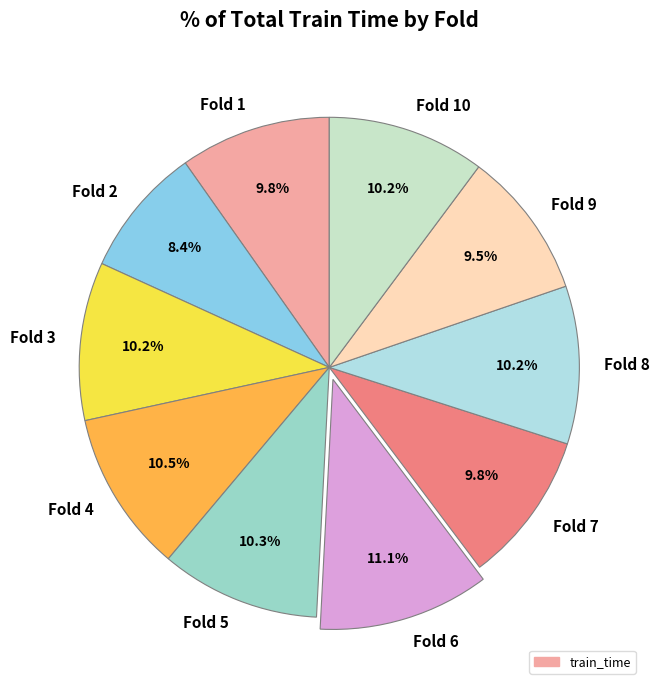

Does Fold 9 represent more than half of the total?

No